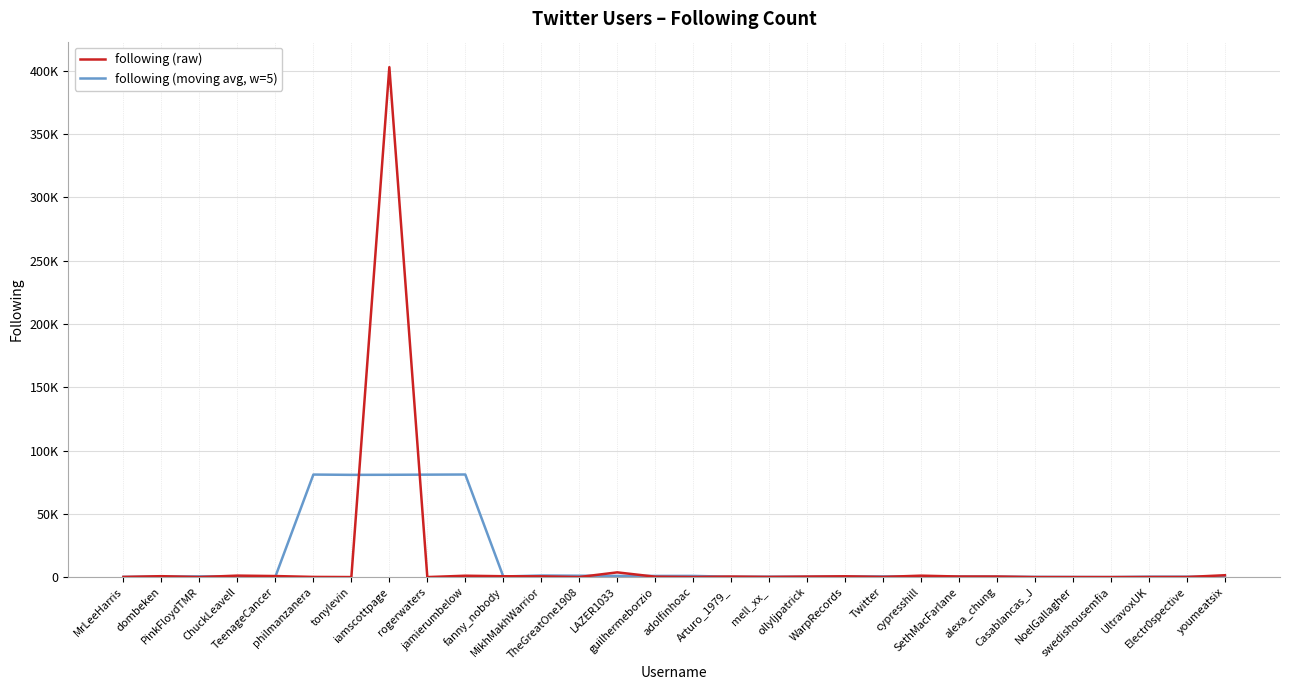

Is it true that following (raw) equals 52.0 at TheGreatOne1908?

True